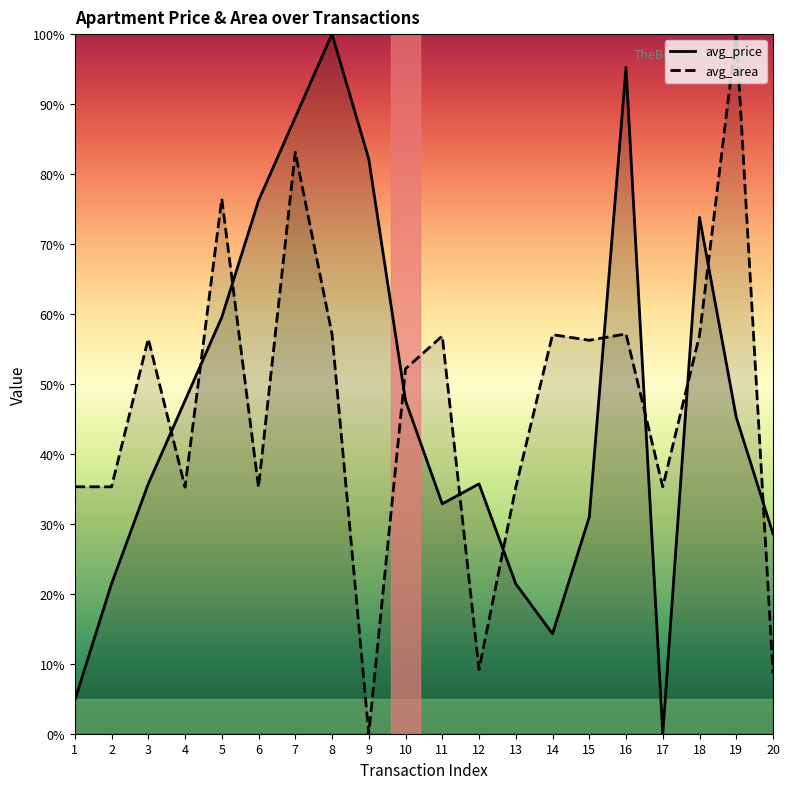

At which category does the chart reach its peak across all series?

8